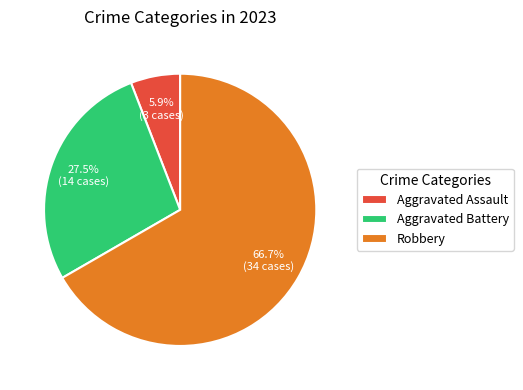

Do Robbery and Aggravated Battery together represent more than half of the pie?

Yes